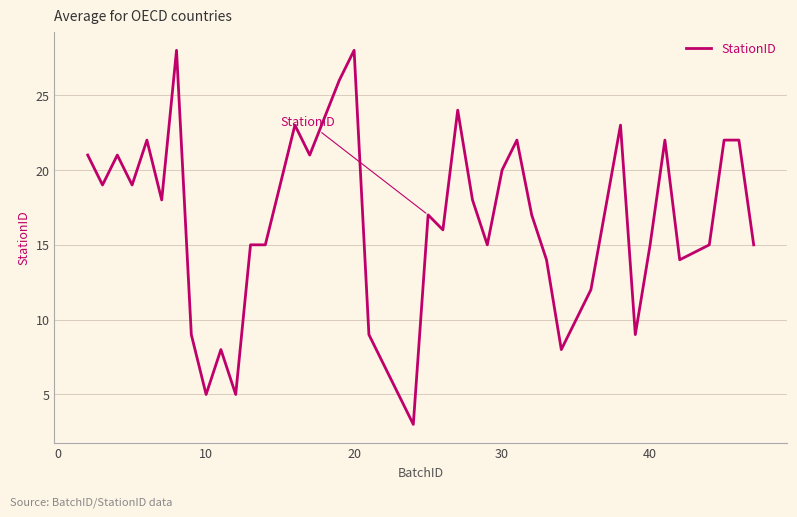

What is the greatest value displayed?

28